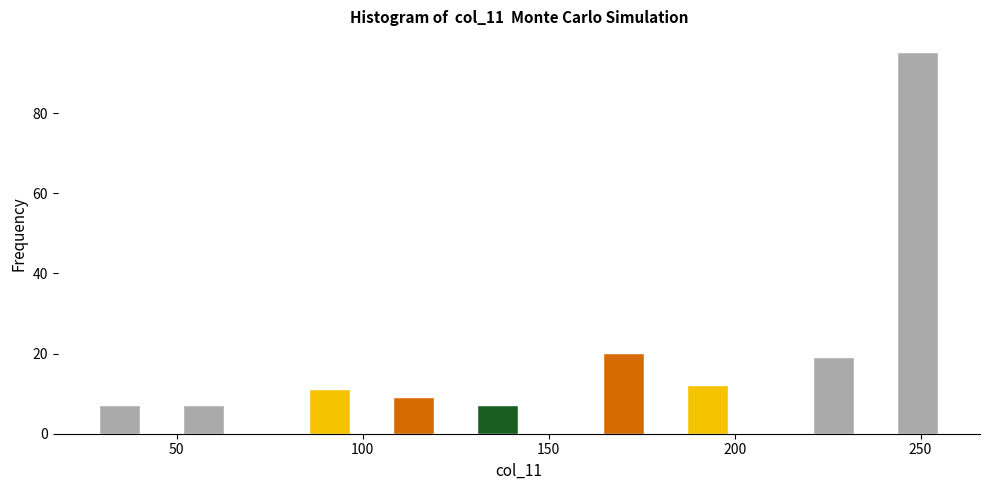

Around what value on the x-axis is the tallest bar? Give the approximate position of its centre, as read against the axis.

250